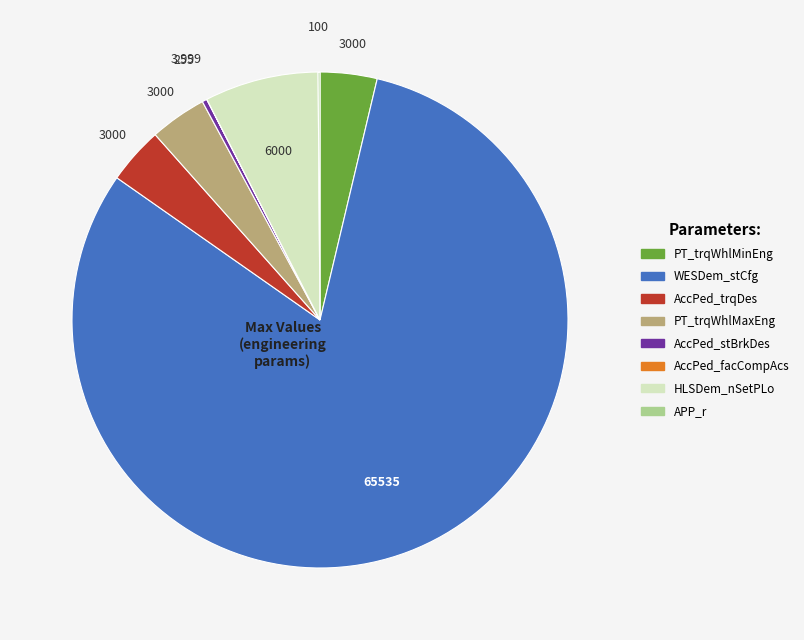

Which slice is the largest?

WESDem_stCfg